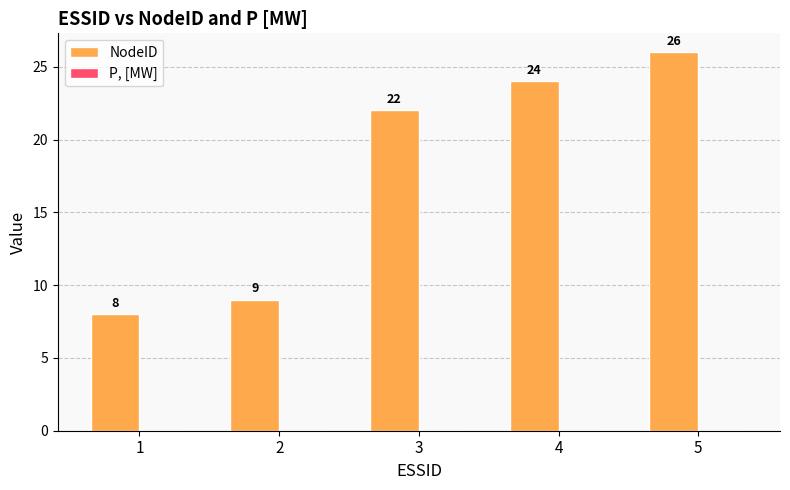

Reading left to right, extract all data points from this chart.

1=8	2=9	3=22	4=24	5=26